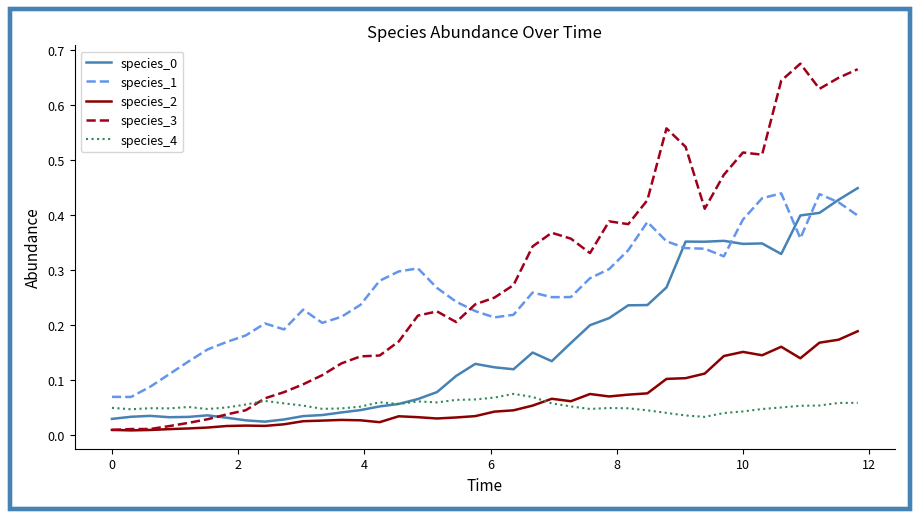

How many lines are shown in the chart?

5